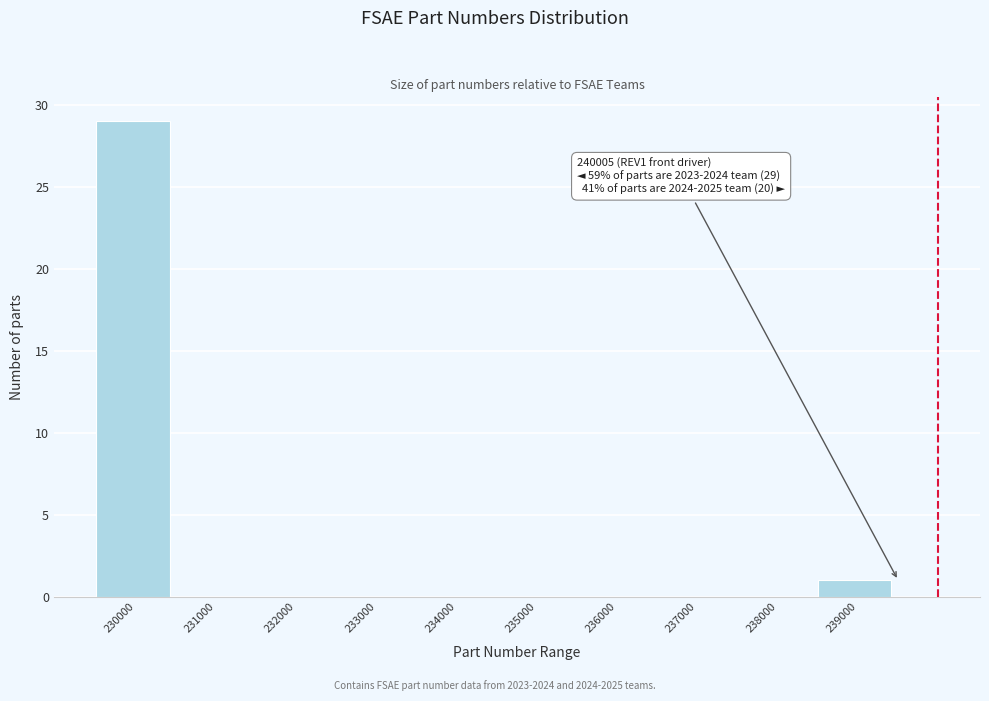

Reading left to right, transcribe all the data shown in this chart.

230000=29	231000=0	232000=0	233000=0	234000=0	235000=0	236000=0	237000=0	238000=0	239000=1